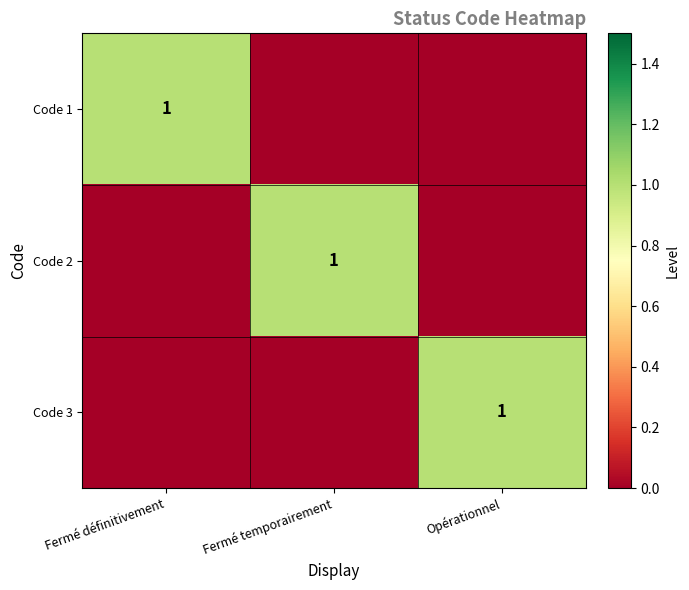

The Code 3 series shows 0 at Fermé définitivement. True or false?

True